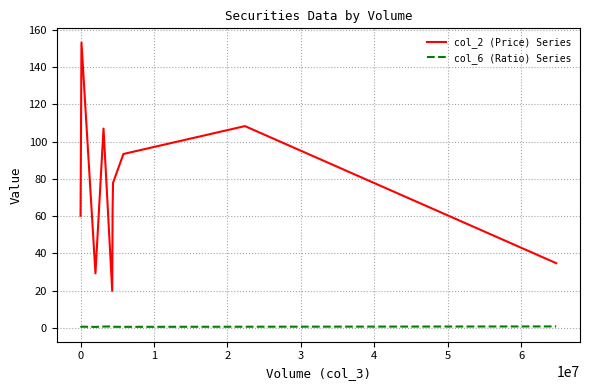

What are all the series names shown in the legend?

col_2 (Price) Series, col_6 (Ratio) Series